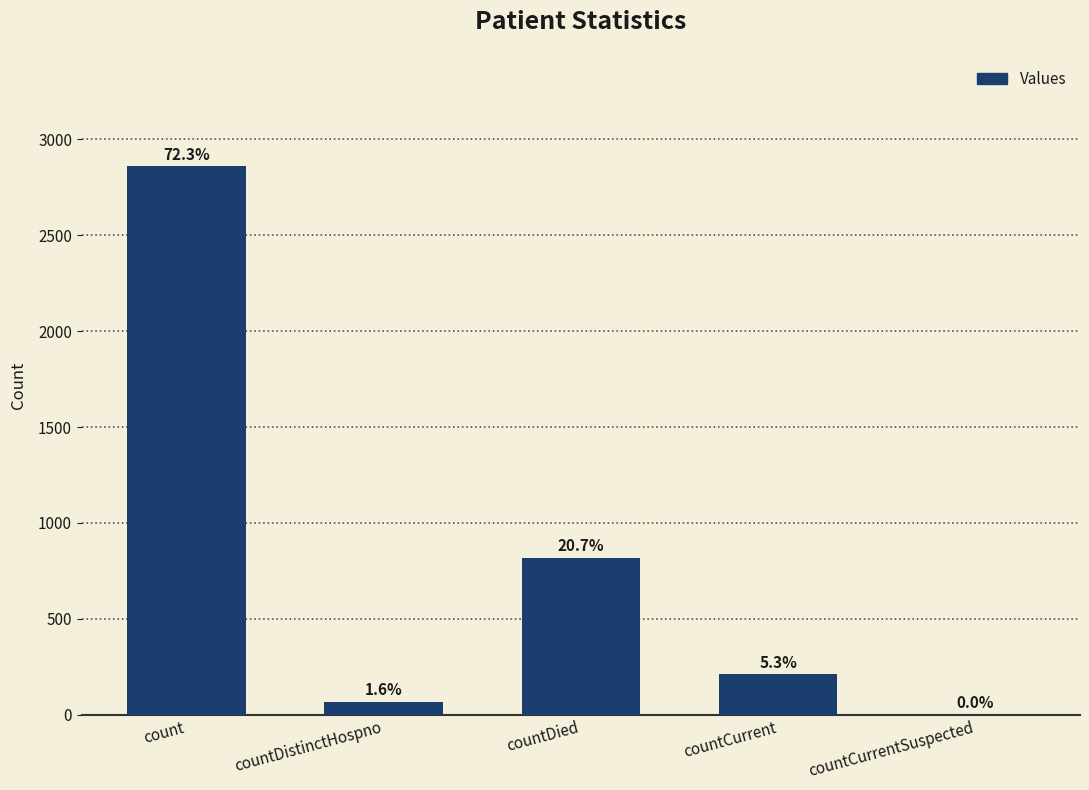

What is the difference between the second highest and minimum values?

819